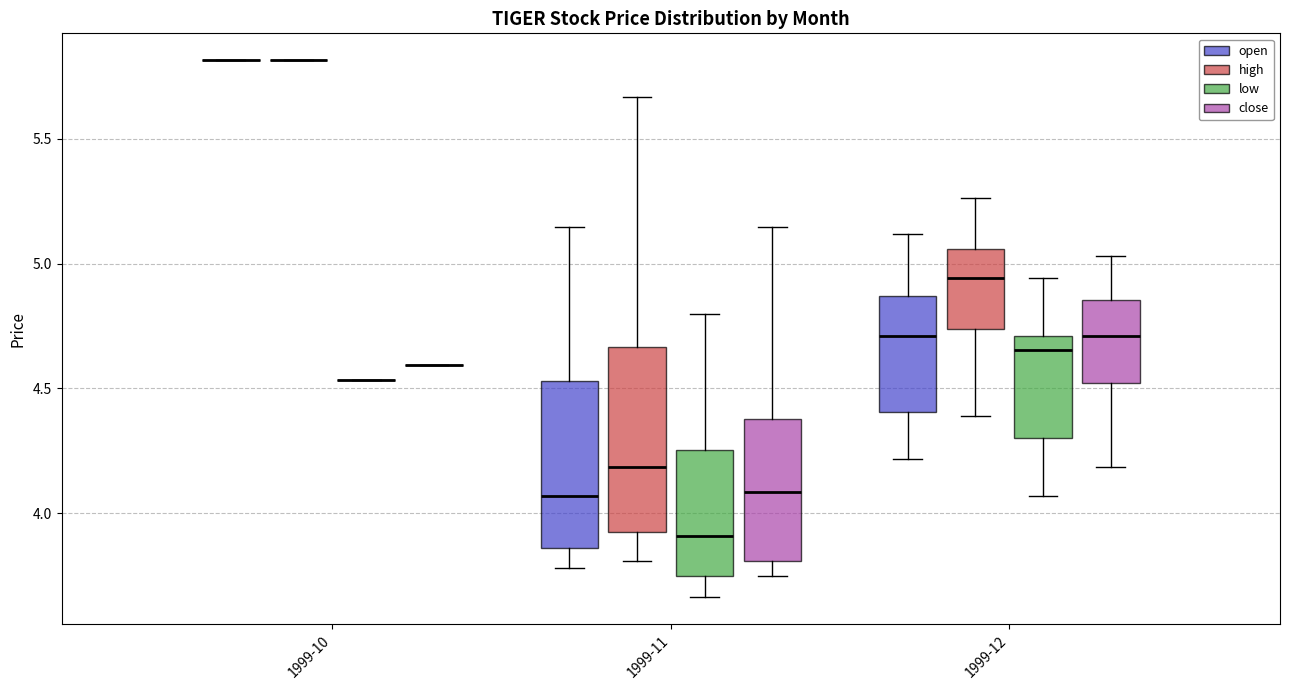

Reading left to right, read every box against the y-axis: the position of its median line, the range the box covers, and the ends of its whiskers. The values are not printed on the chart, so give them approximately, as read against the axis.

1999-10 (open): box collapsed to a line at 5.80, whiskers 5.80 to 5.80
1999-10 (high): box collapsed to a line at 5.80, whiskers 5.80 to 5.80
1999-10 (low): box collapsed to a line at 4.55, whiskers 4.55 to 4.55
1999-10 (close): box collapsed to a line at 4.60, whiskers 4.60 to 4.60
1999-11 (open): median 4.05, box 3.85 to 4.55, whiskers 3.80 to 5.15
1999-11 (high): median 4.20, box 3.95 to 4.65, whiskers 3.80 to 5.65
1999-11 (low): median 3.90, box 3.75 to 4.25, whiskers 3.65 to 4.80
1999-11 (close): median 4.10, box 3.80 to 4.40, whiskers 3.75 to 5.15
1999-12 (open): median 4.70, box 4.40 to 4.85, whiskers 4.20 to 5.10
1999-12 (high): median 4.95, box 4.75 to 5.05, whiskers 4.40 to 5.25
1999-12 (low): median 4.65, box 4.30 to 4.70, whiskers 4.05 to 4.95
1999-12 (close): median 4.70, box 4.50 to 4.85, whiskers 4.20 to 5.05